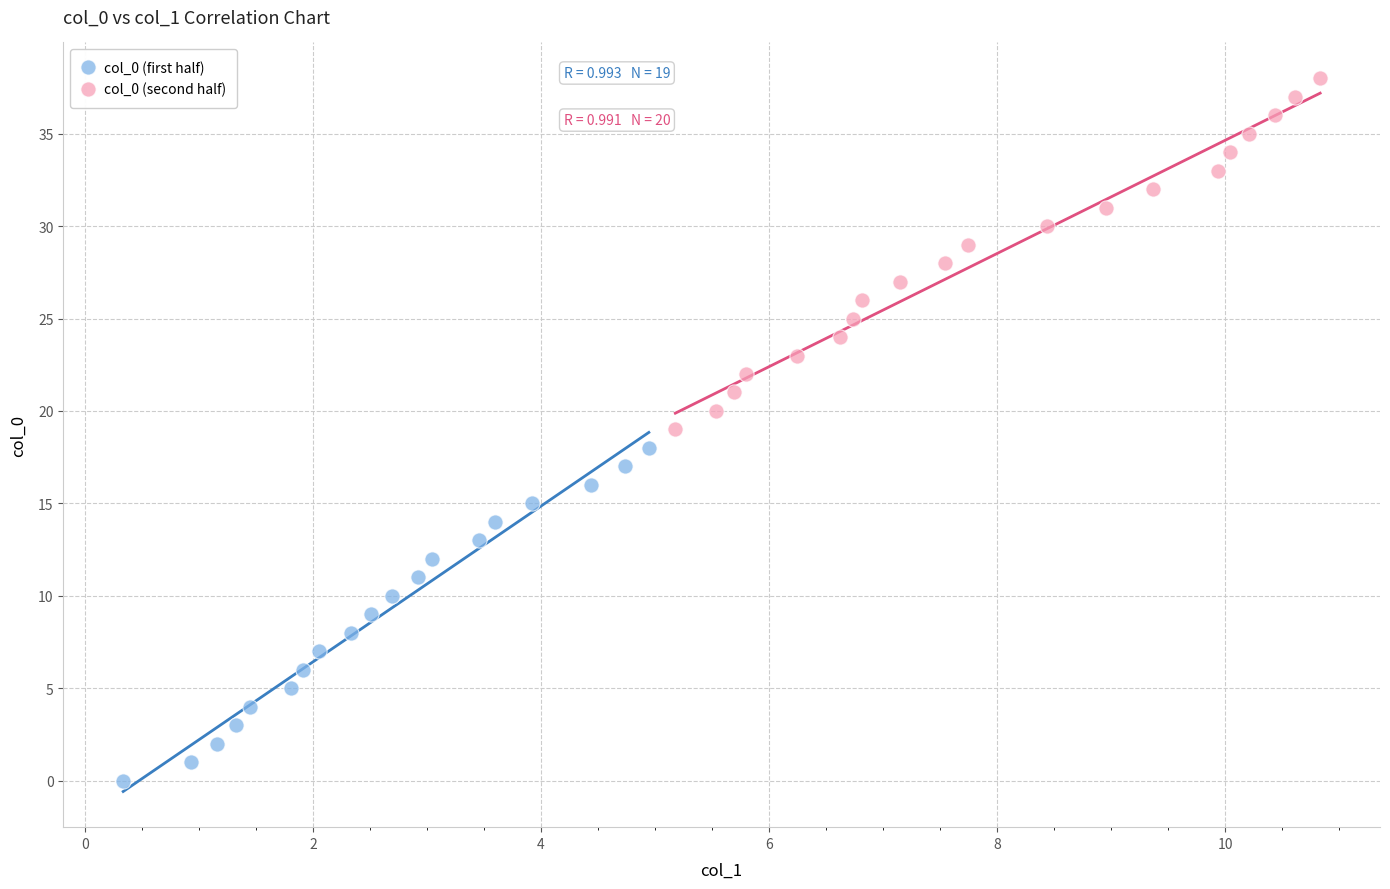

What are all the series names shown in the legend?

col_0 (first half), col_0 (second half)